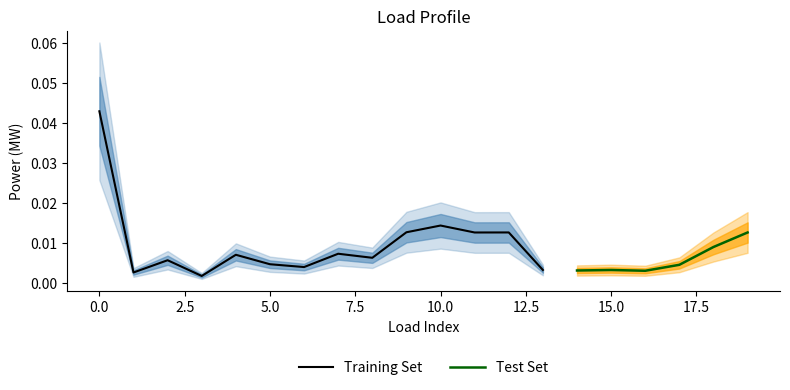

What is the difference between the maximum and minimum values in the p_mw_outer_upper series?

0.1